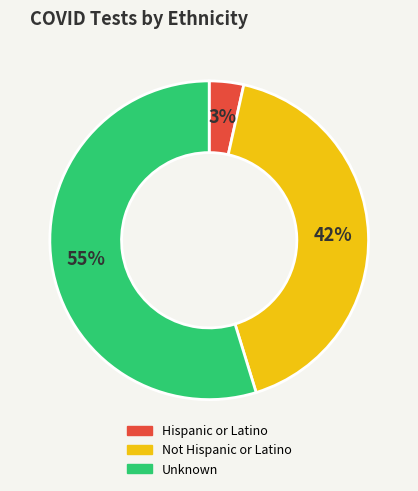

True or false: Not Hispanic or Latino accounts for 42% of the total.

True